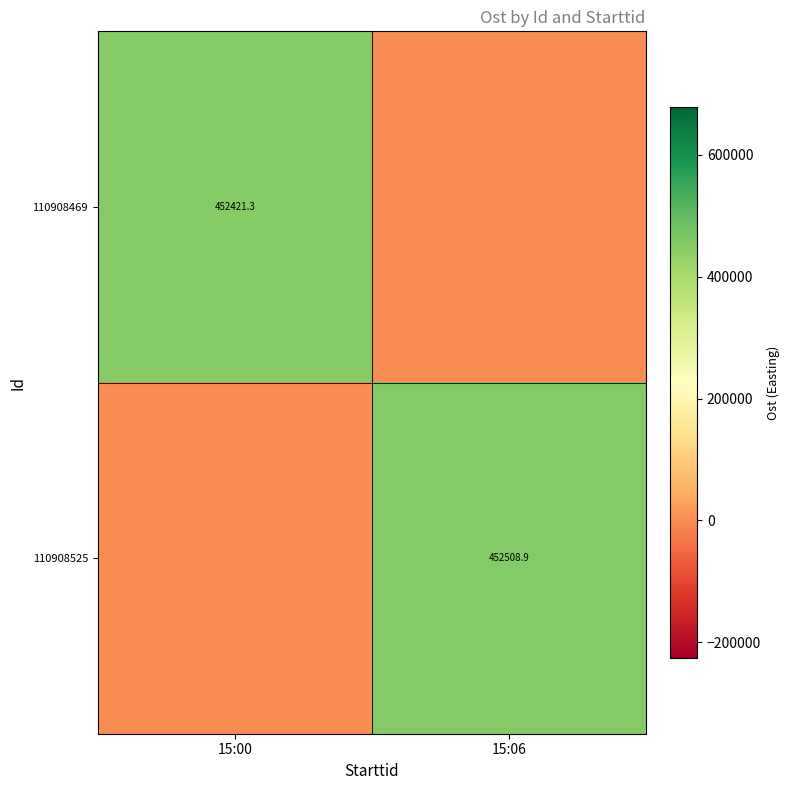

At which category does the chart reach its minimum across all series?

15:06